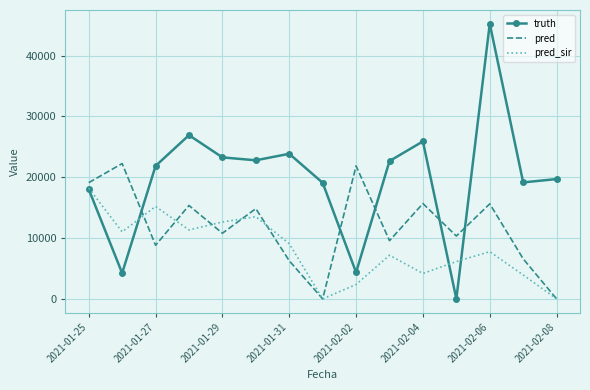

What is the highest value of the pred_sir series?

18209.2